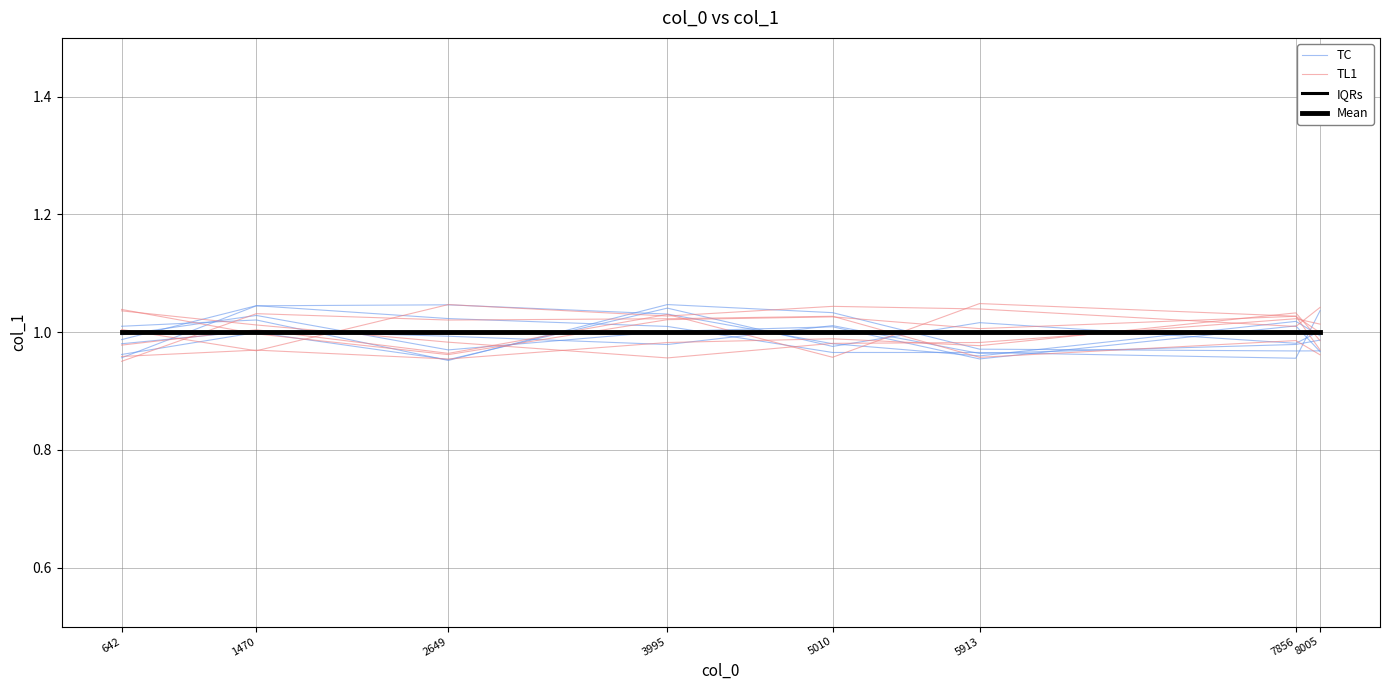

Is it true that IQRs equals 1.0 at 5010?

True